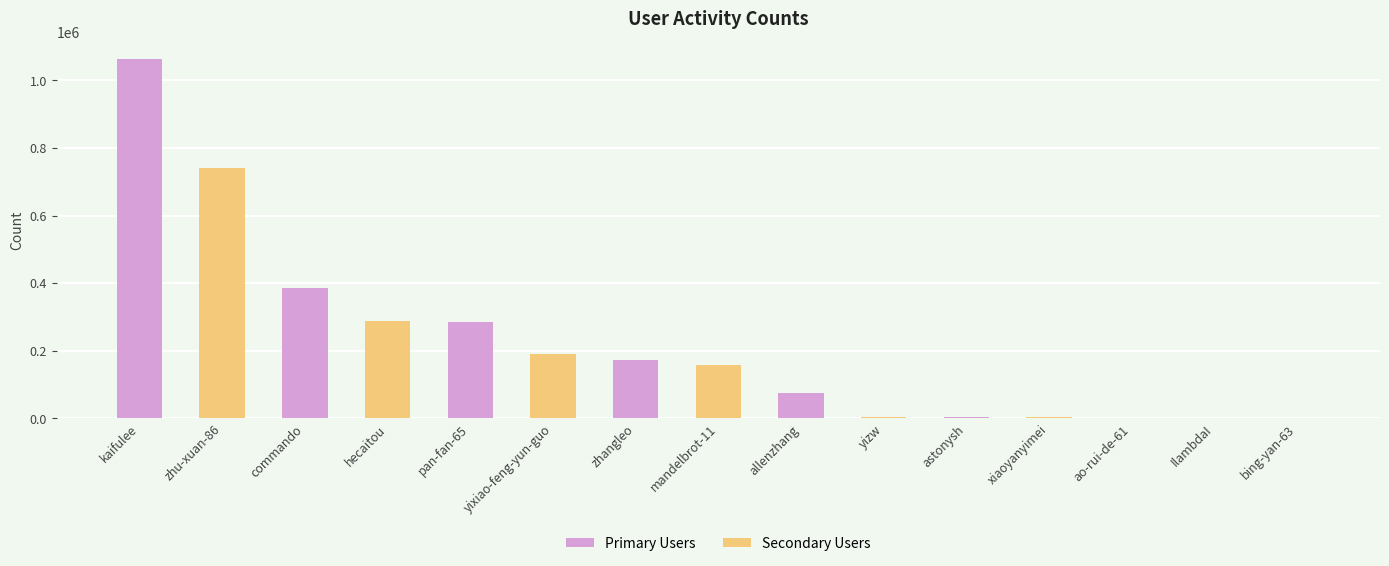

What is the maximum value shown in the chart?

1062232